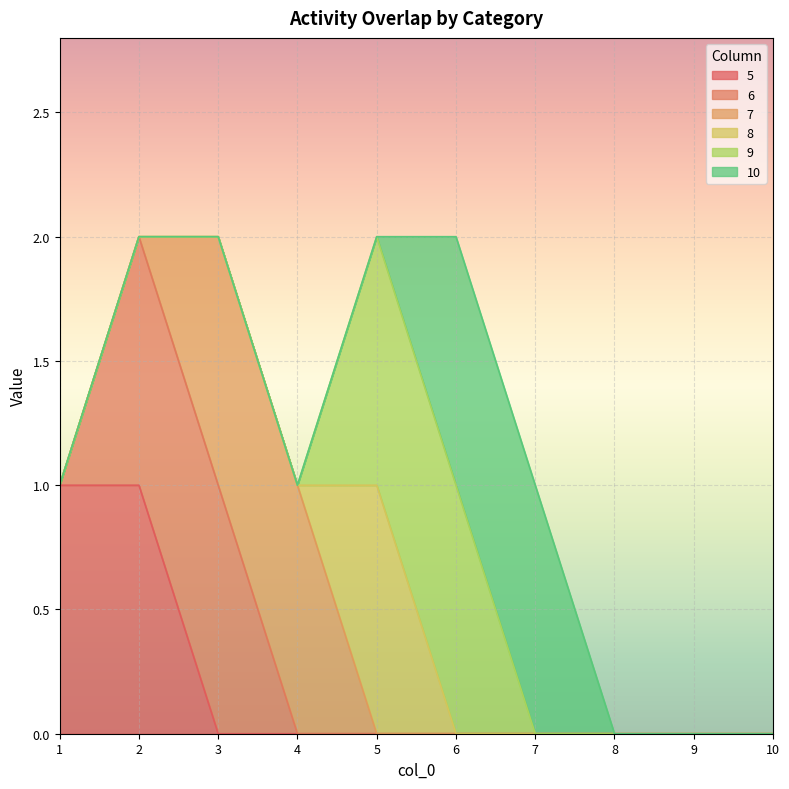

Which series ends up on top after the final intersection of 5 and 7?

7